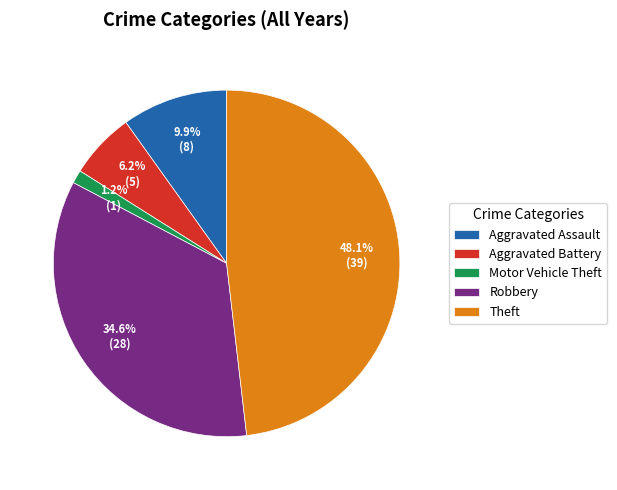

Approximately how many times larger is the value at Aggravated Assault compared to Robbery?

0.3